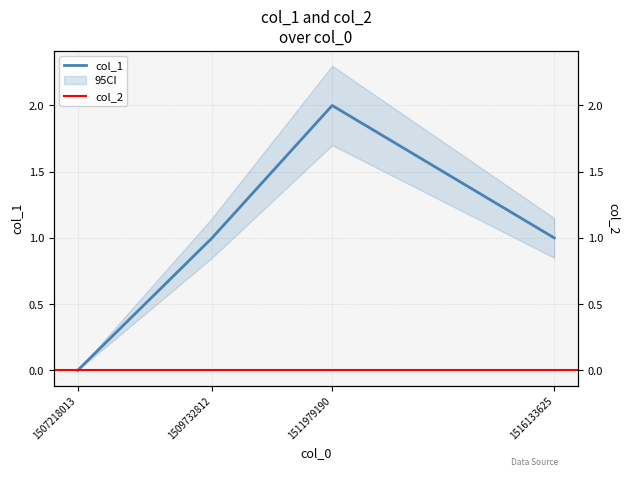

Is this an area chart (filled region under the line)?

No